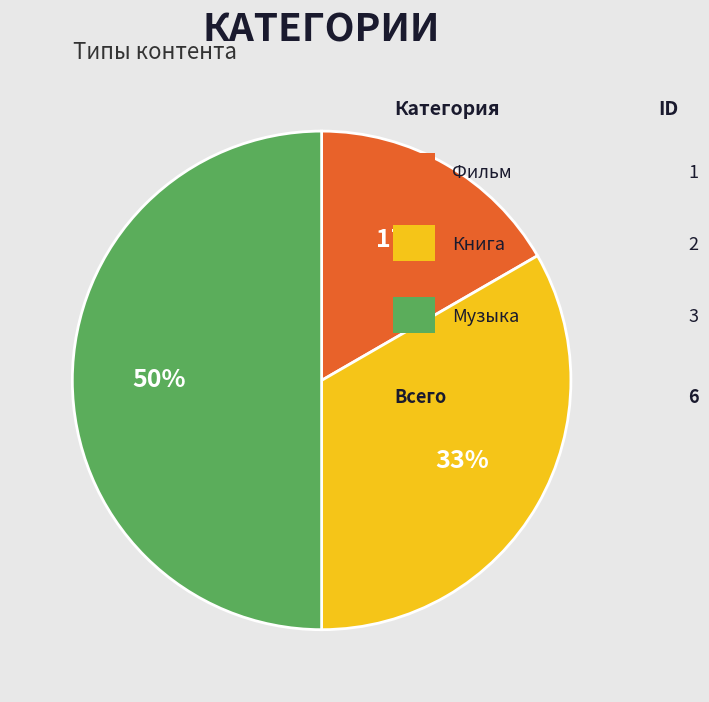

To the nearest percent, what is the average slice percentage?

33%